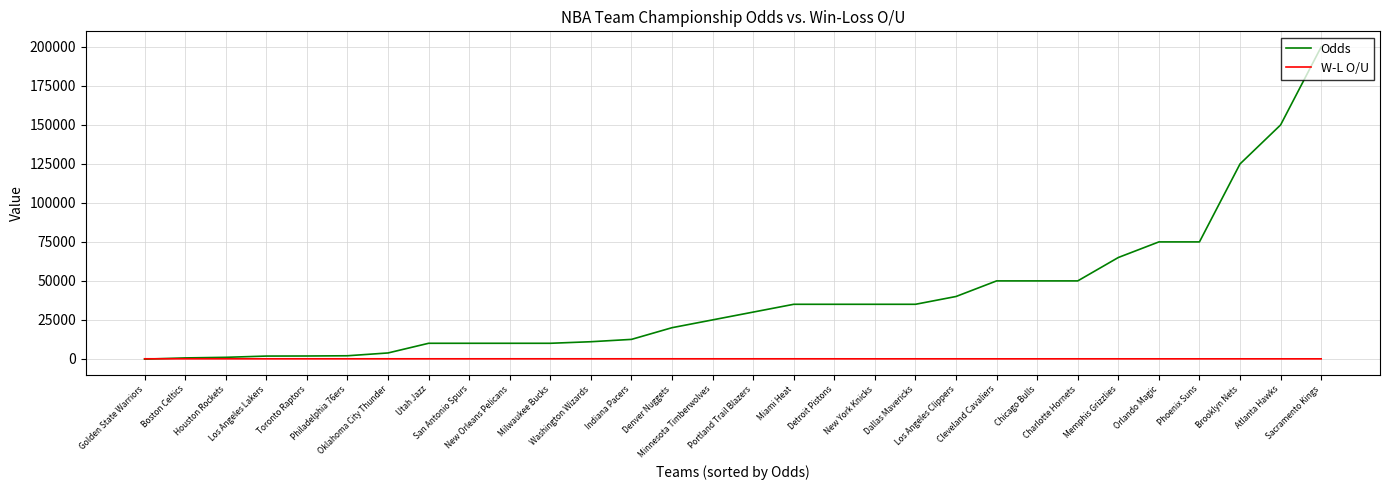

At which category is the sum across all series the highest?

Sacramento Kings